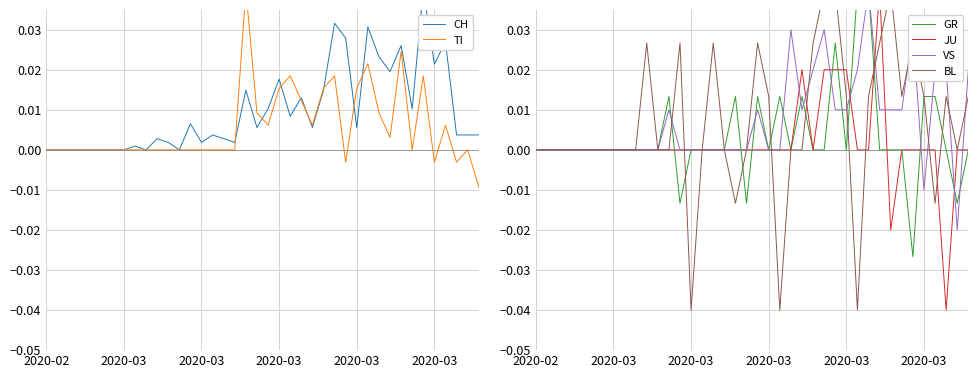

How many values in TI are below zero?

4